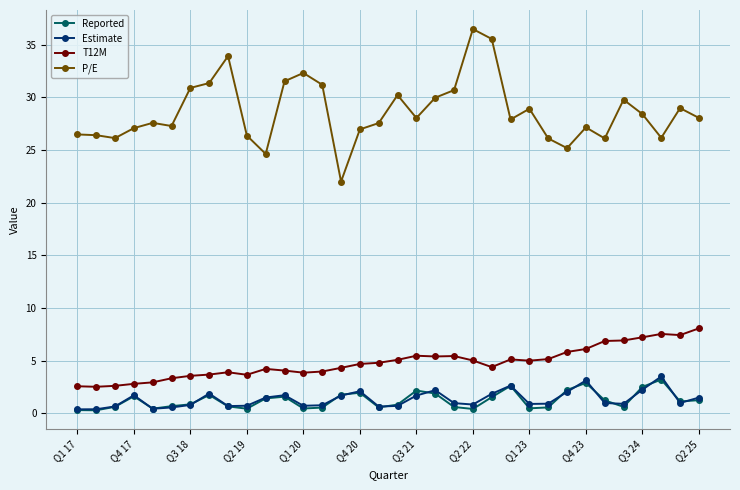

Count the number of categories in the chart.

34